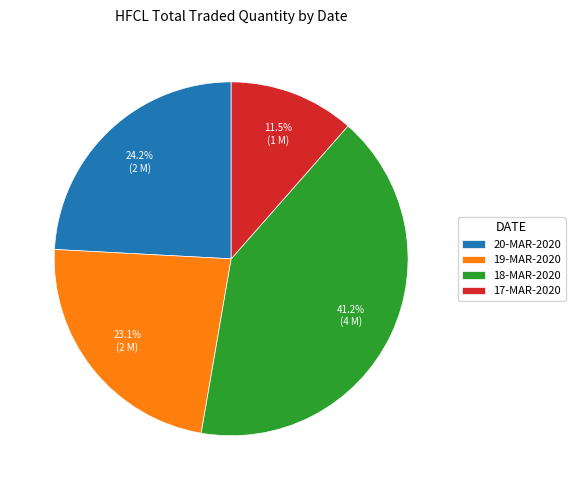

Is it true that 20-MAR-2020 is 24% of the pie?

True